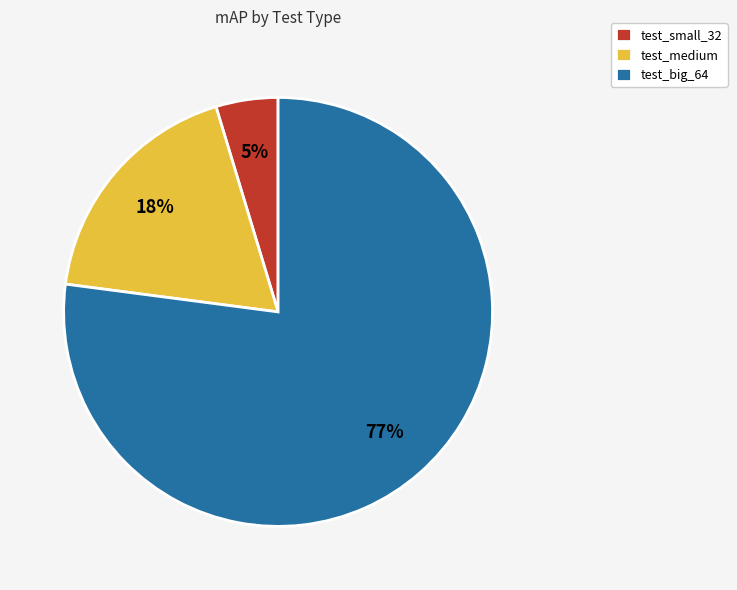

Is there any slice that represents more than half of the pie?

Yes